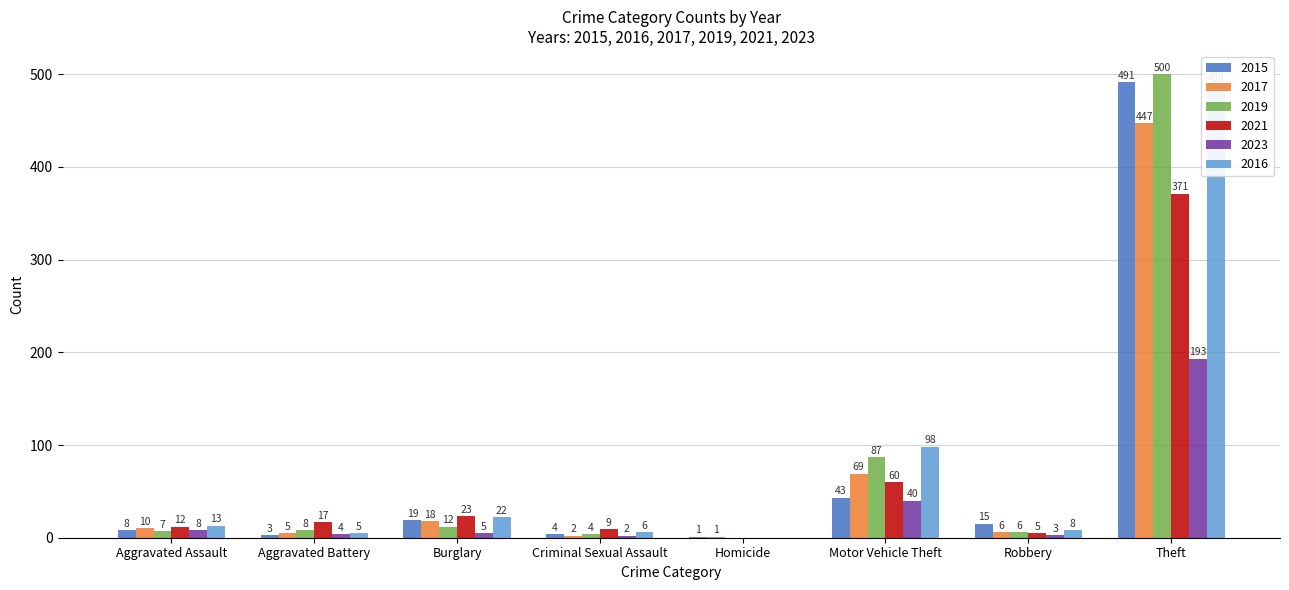

At Criminal Sexual Assault, list the series in order from smallest to largest.

2017, 2023, 2015, 2019, 2016, 2021